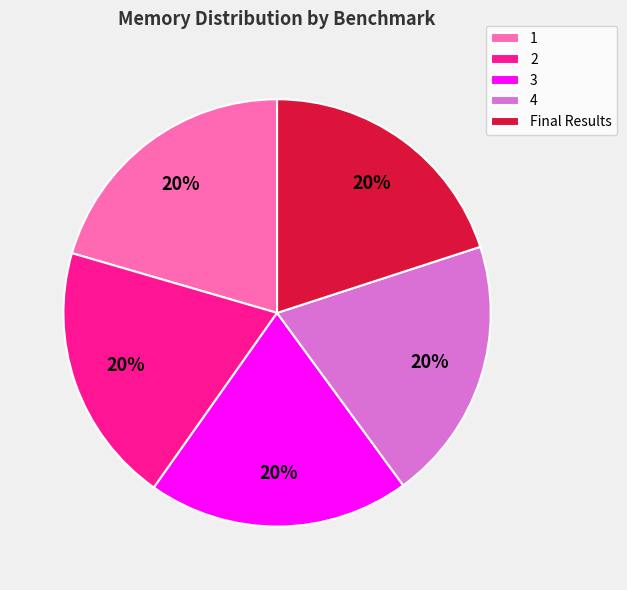

How many segments does this pie chart have?

5